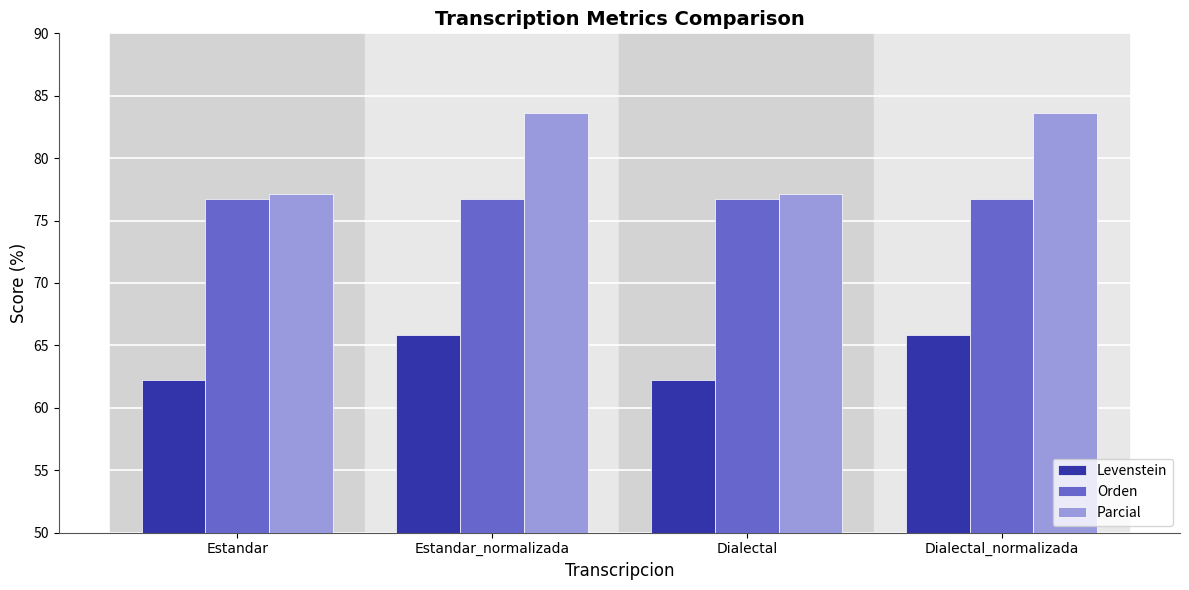

What is the total value across all series at Estandar_normalizada?

226.1